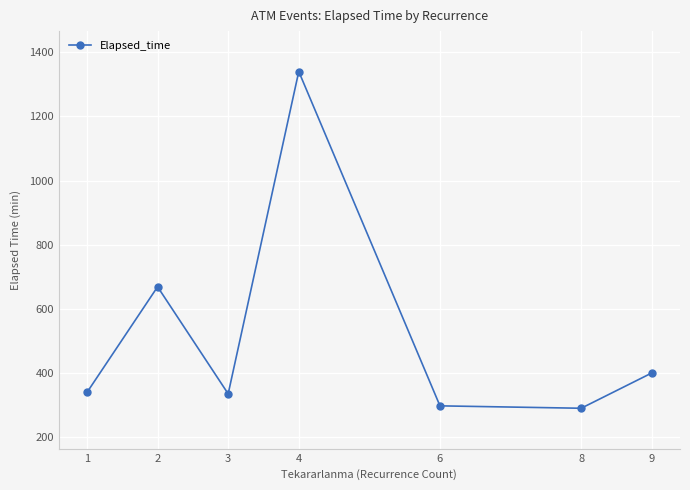

What is the smallest value displayed?

290.0